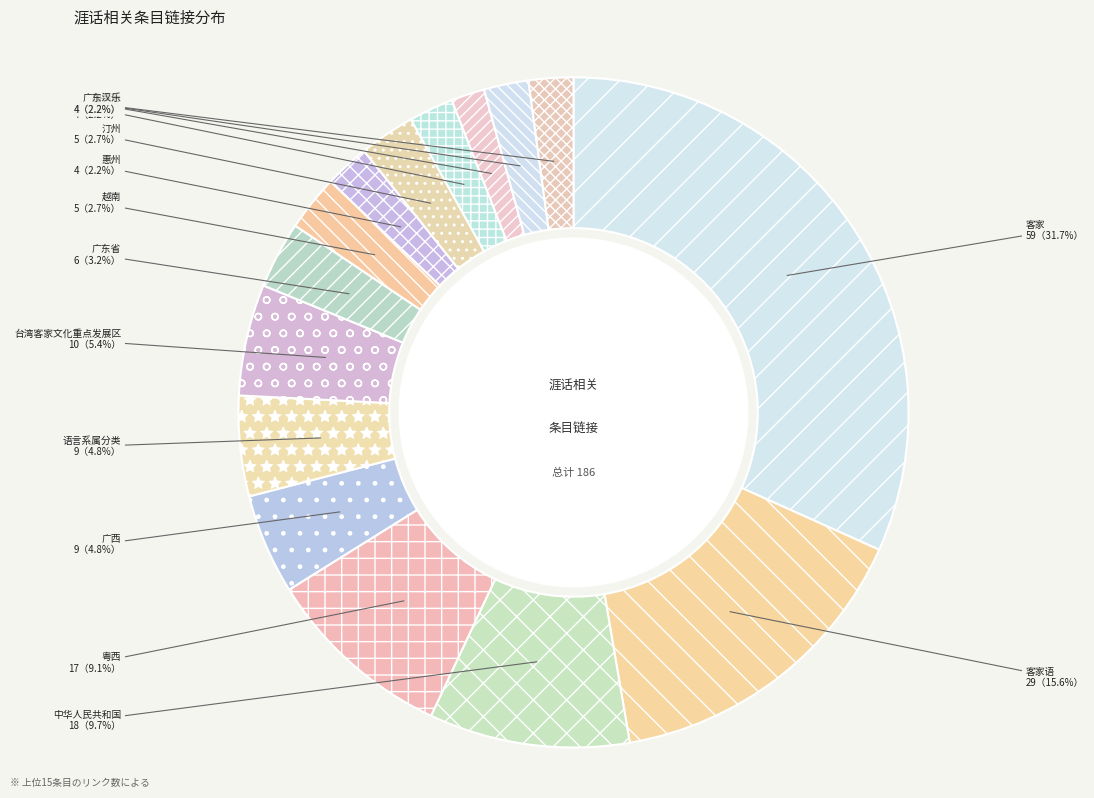

Which category has the smallest portion of the pie?

梅州